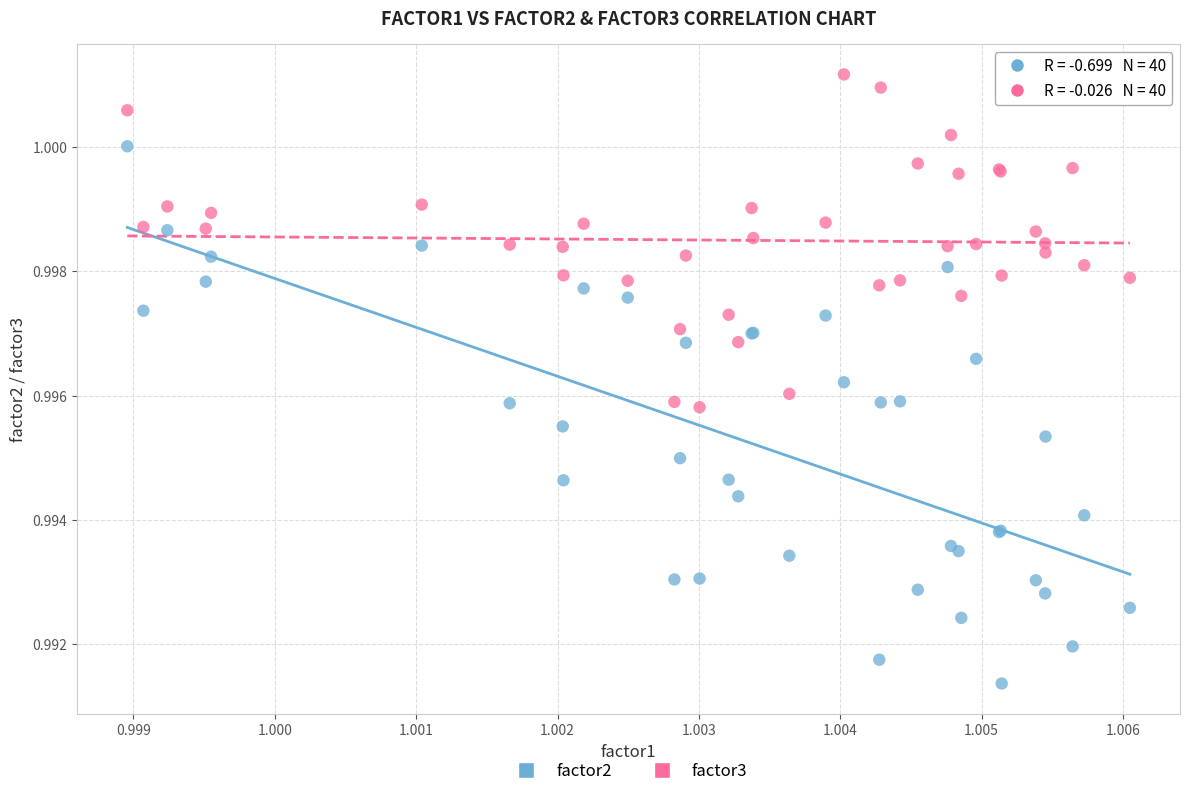

Which series has the largest Y range (max minus min)?

factor2